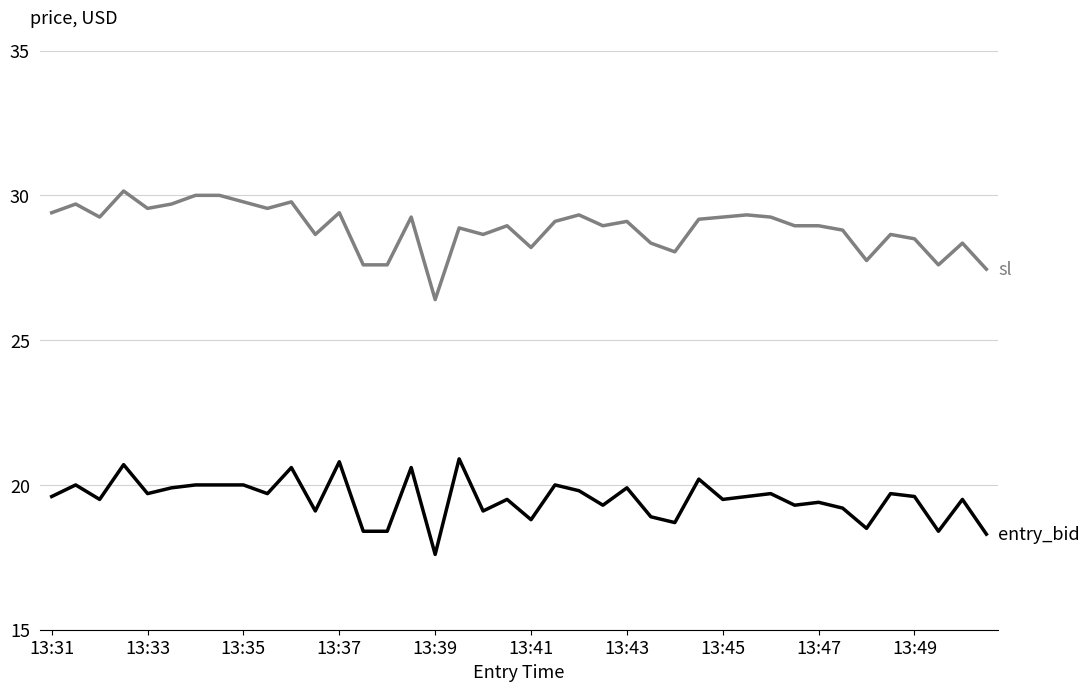

What is the smallest value displayed?

17.6